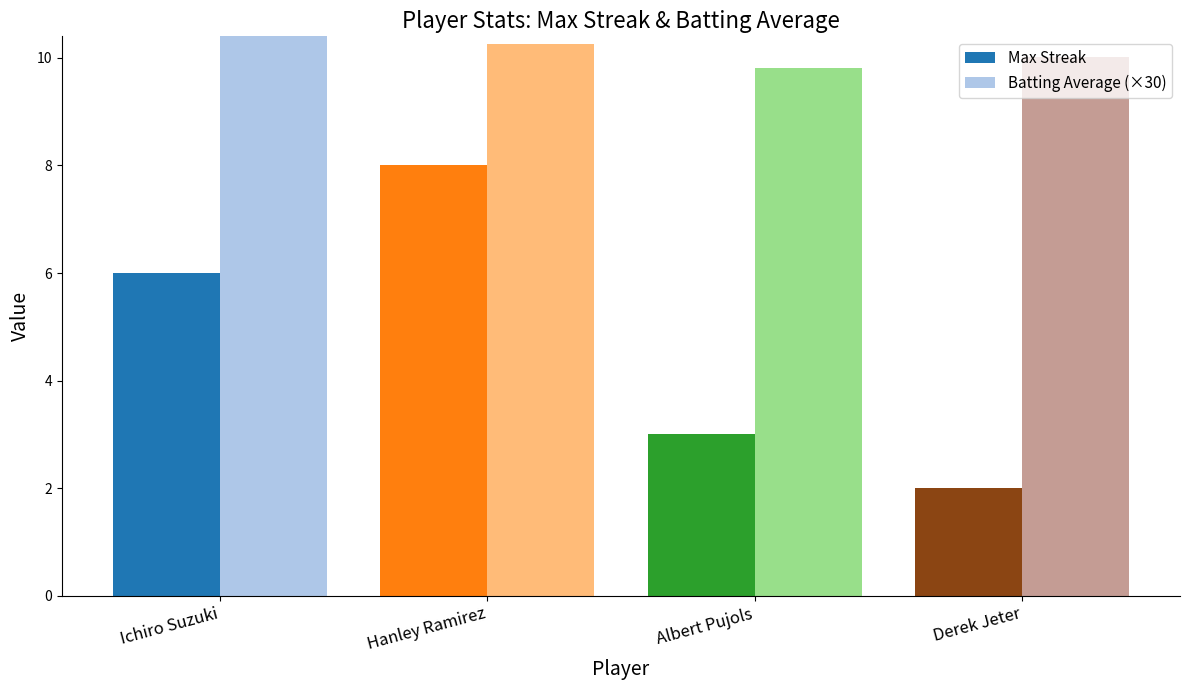

How many bars are there in each group?

2